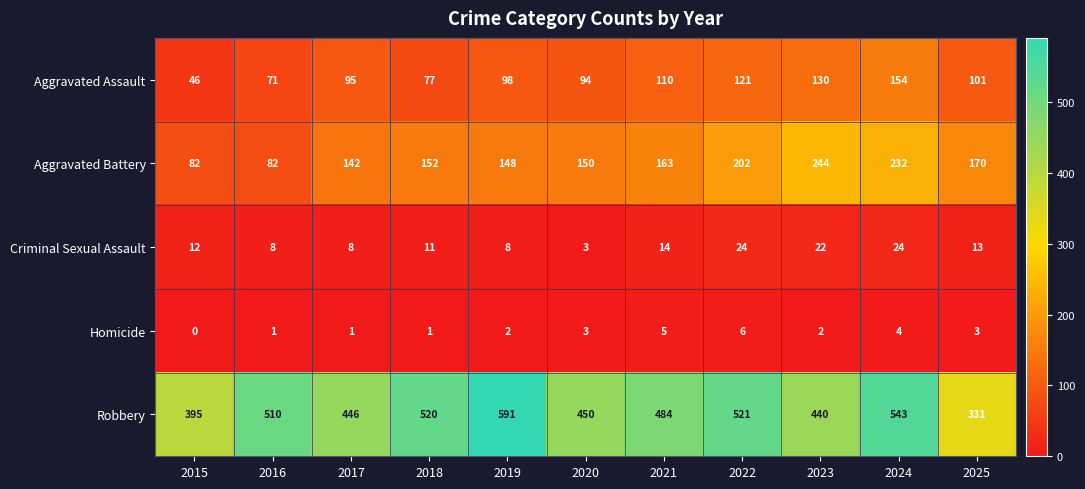

At which category does the chart reach its minimum across all series?

2015